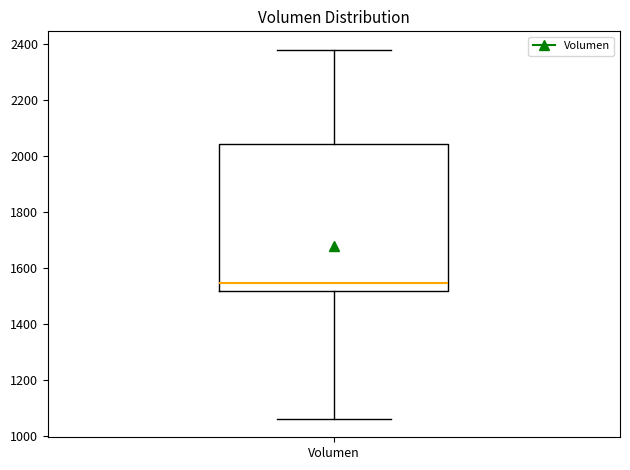

Where does the median line of the box for Volumen sit on the y-axis? The values are not printed on the chart, so give them approximately, as read against the axis.

1540